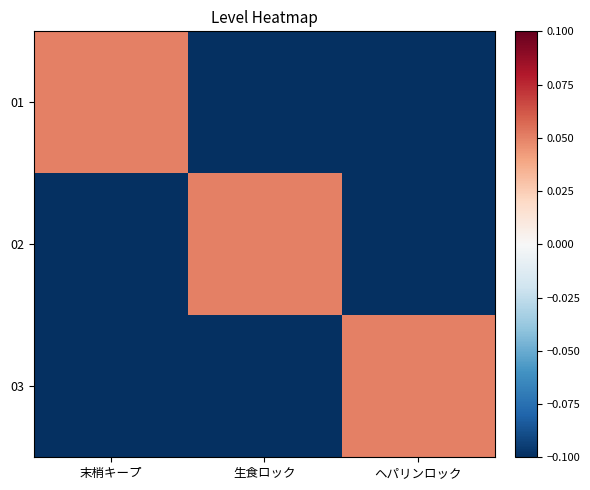

Count the number of data series in this chart.

3